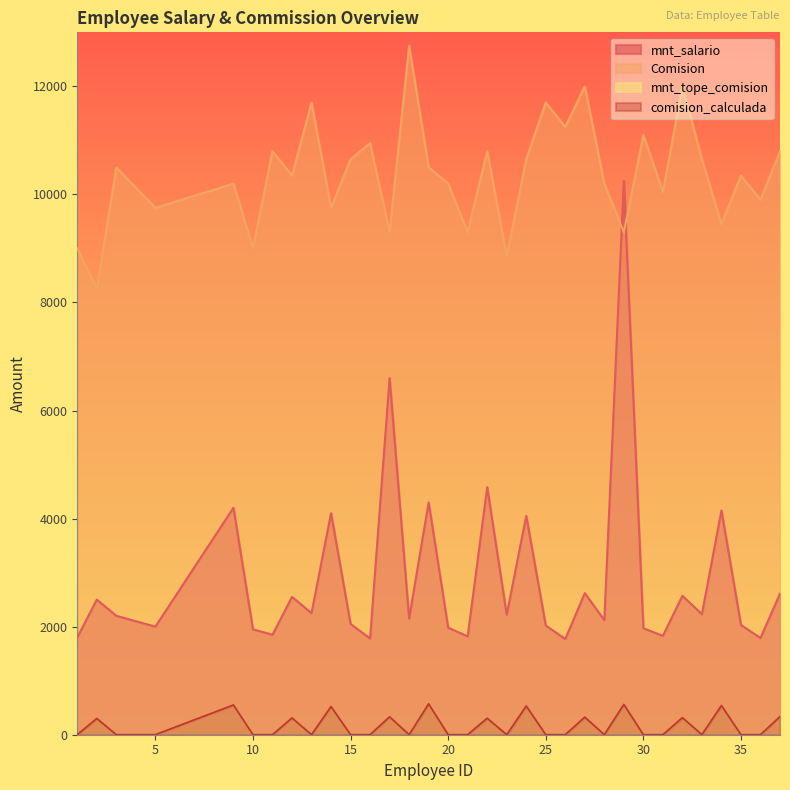

At which category does the chart reach its minimum across all series?

1